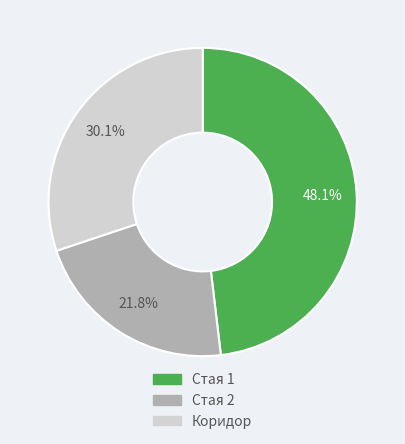

Is there any slice that represents more than half of the pie?

No